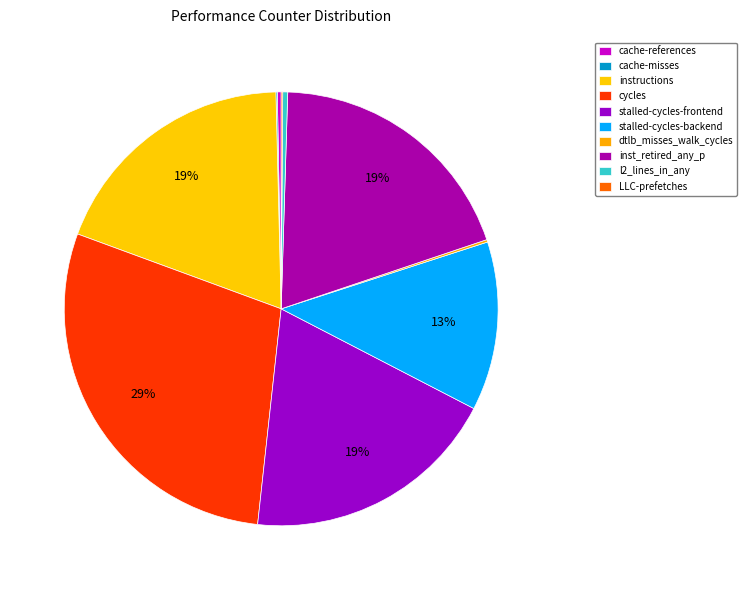

To the nearest percent, what is the difference between the stalled-cycles-frontend and cache-references slice percentages?

19%